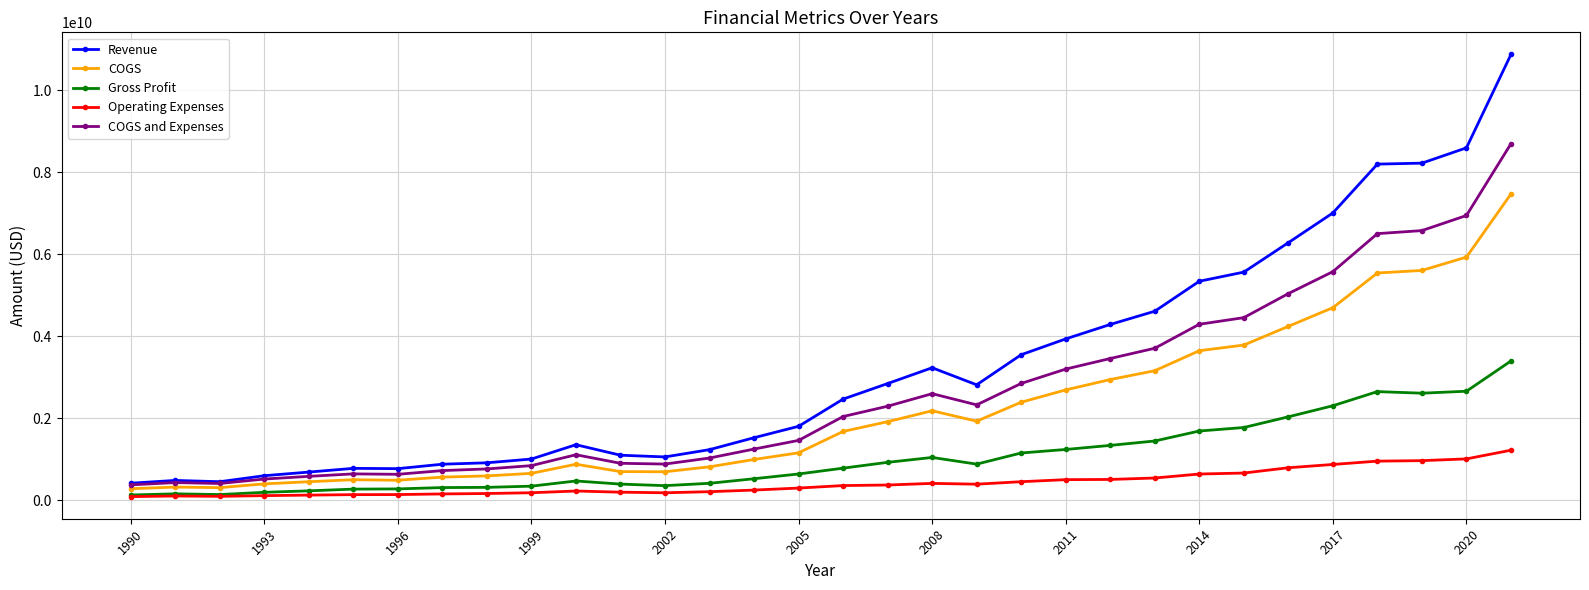

True or false: Gross Profit has more than 0 interior local peaks.

True